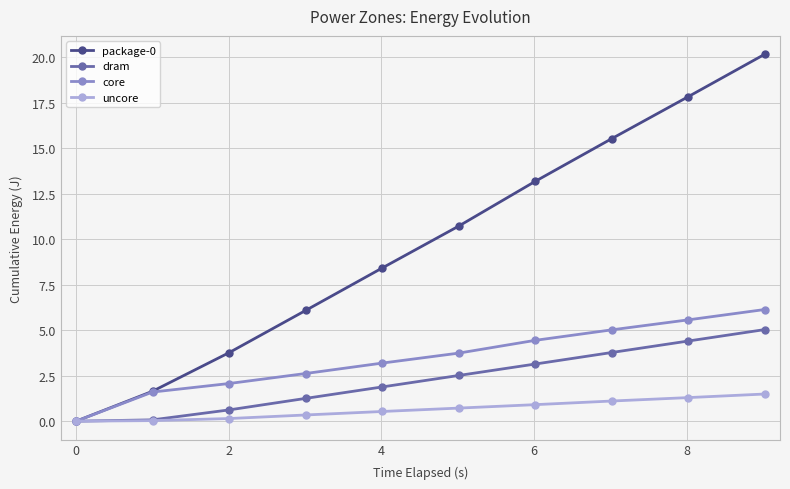

What is the sum of all uncore values?

6.6